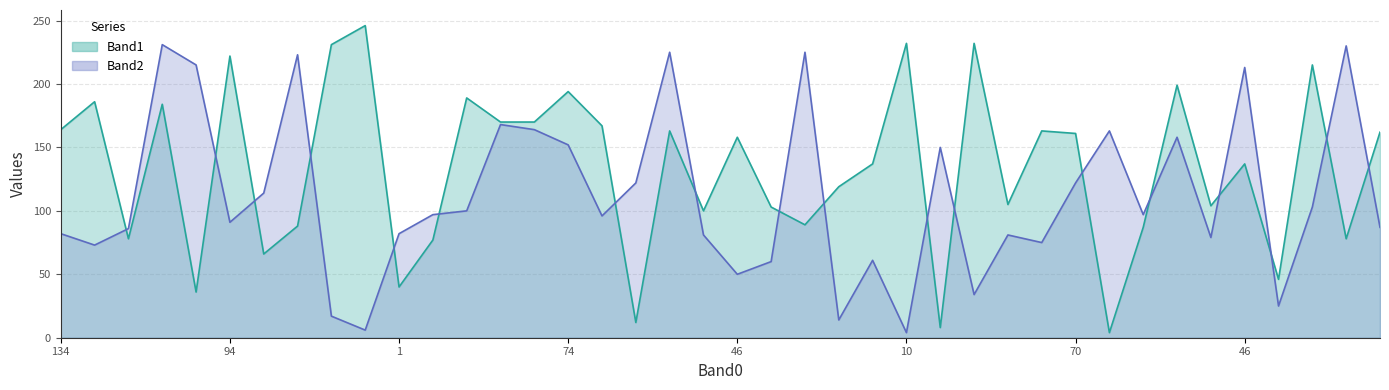

Where is the first local maximum for Band2?

19